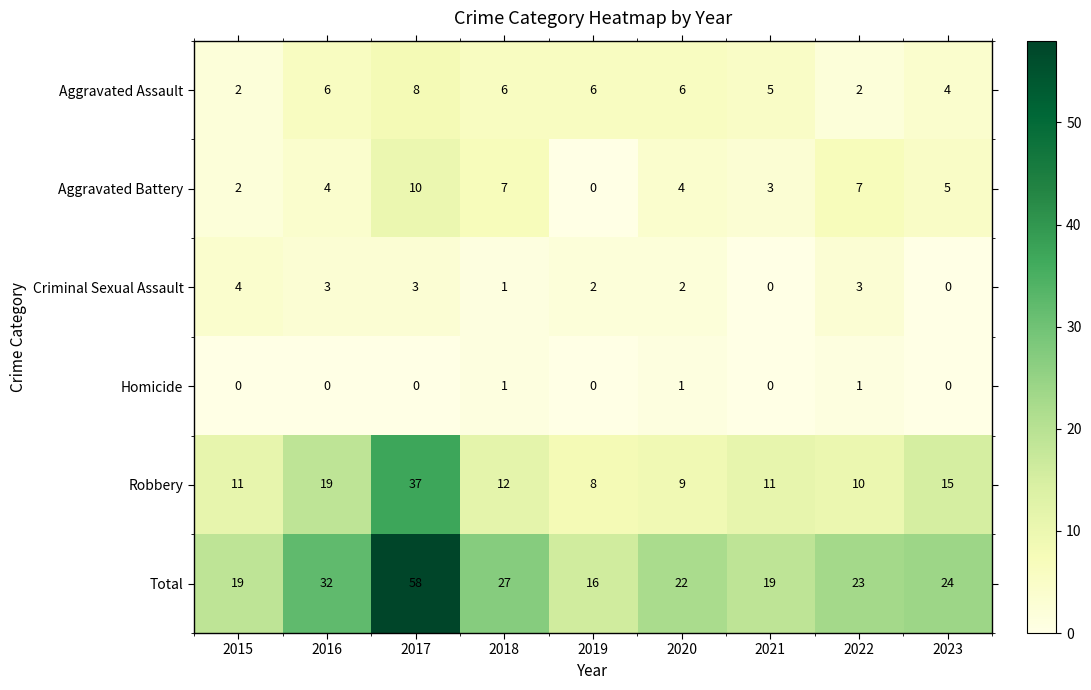

How many series are shown in this chart?

6